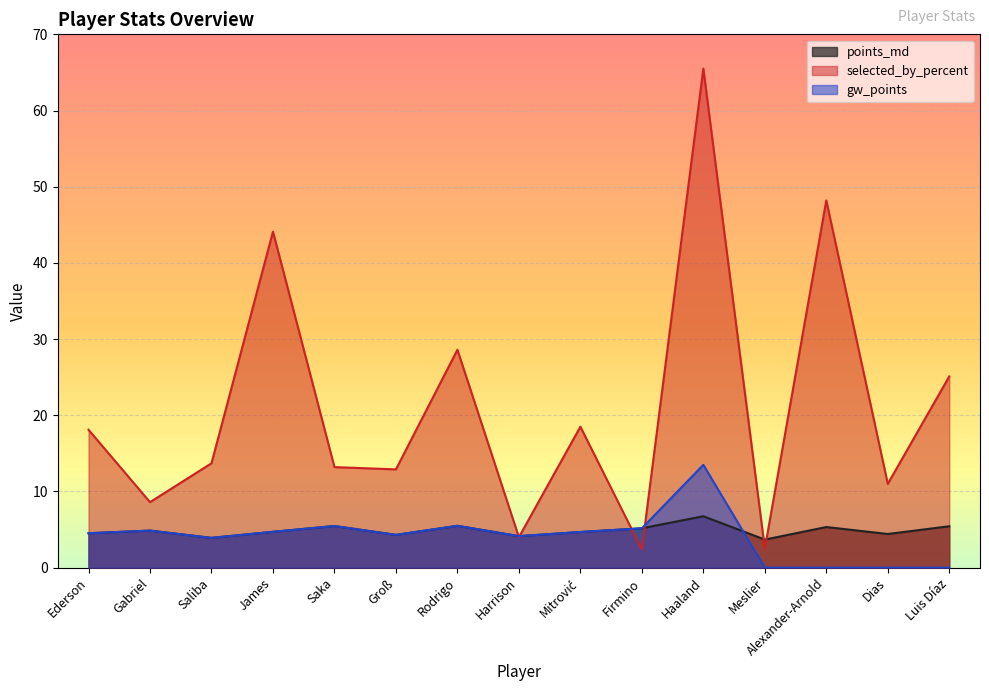

Rank the series at Saka from highest to lowest value.

selected_by_percent, points_md, gw_points